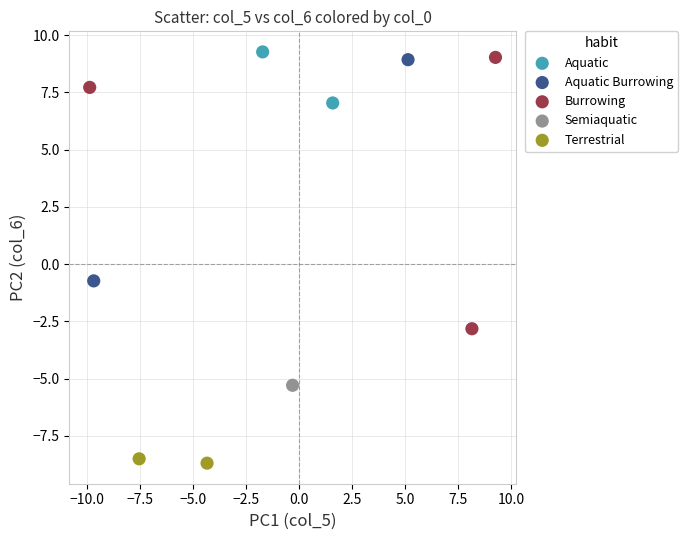

What are all the series names shown in the legend?

Aquatic, Aquatic Burrowing, Burrowing, Semiaquatic, Terrestrial